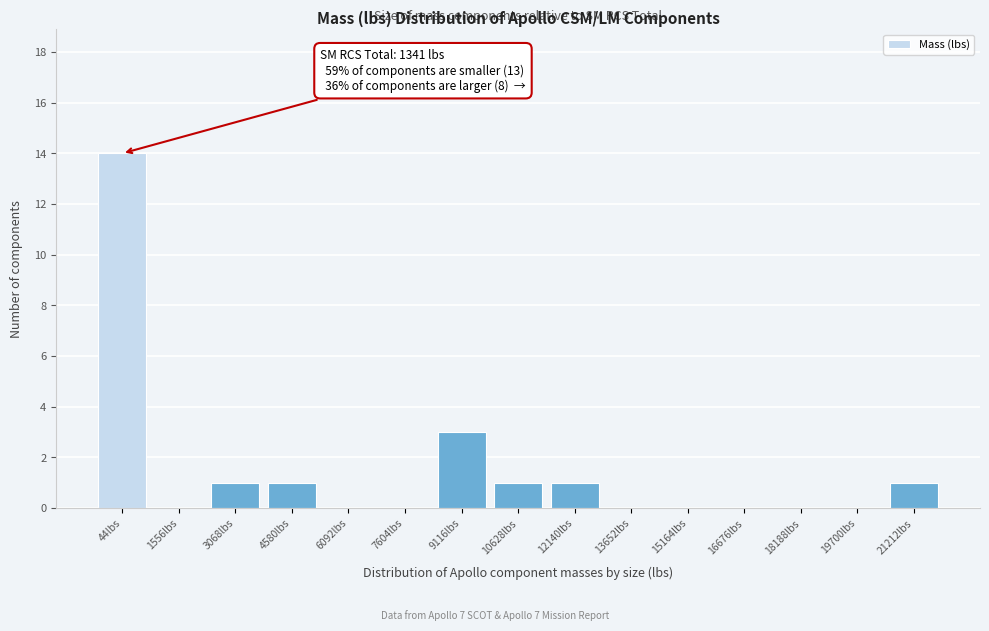

Reading right to left, list all the values displayed in this chart.

21212lbs=1	19700lbs=0	18188lbs=0	16676lbs=0	15164lbs=0	13652lbs=0	12140lbs=1	10628lbs=1	9116lbs=3	7604lbs=0	6092lbs=0	4580lbs=1	3068lbs=1	1556lbs=0	44lbs=14